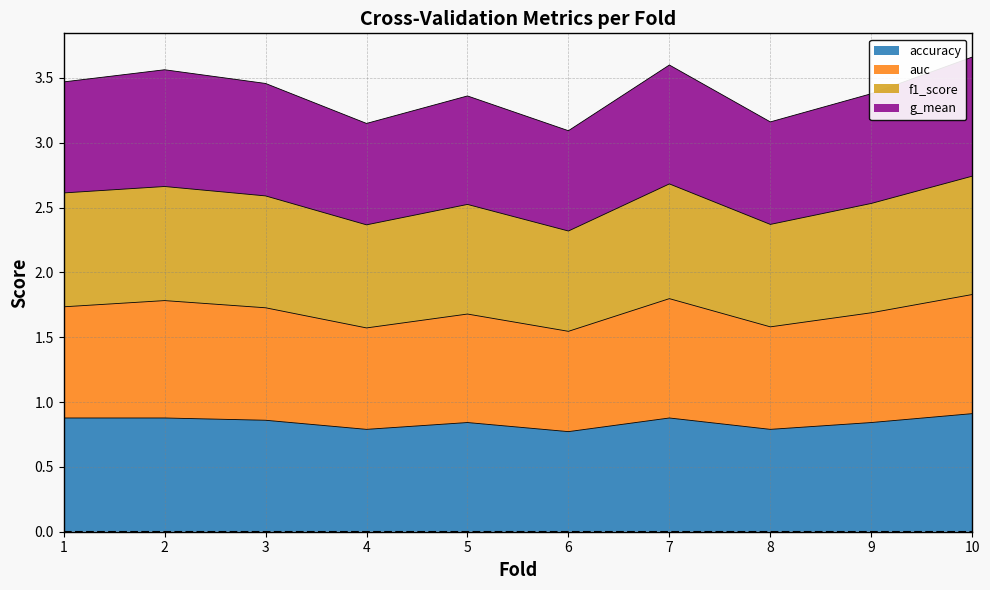

True or false: accuracy has a value of 0.8 at 6.

True